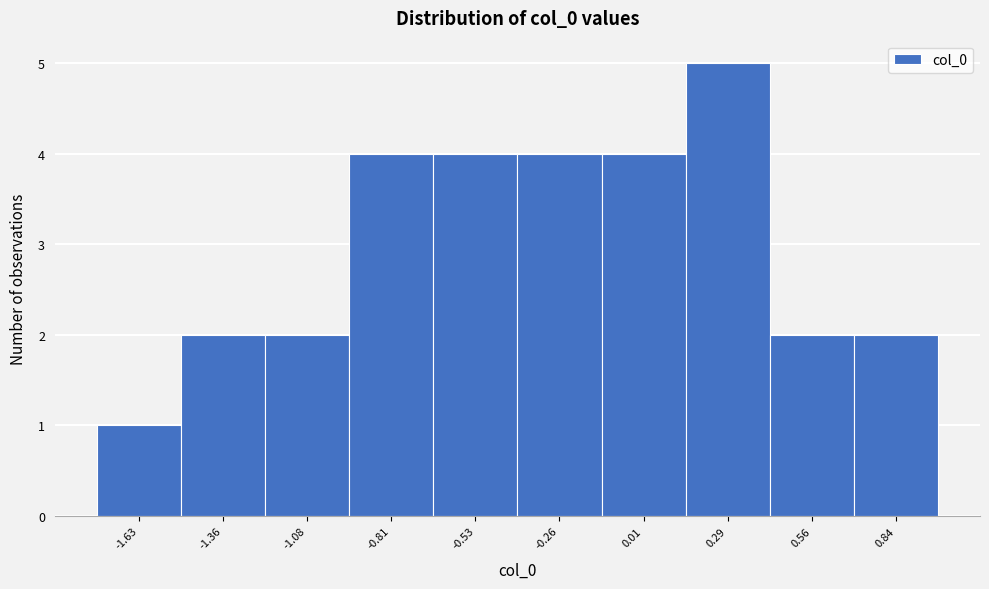

Reading left to right, list all the values displayed in this chart.

1	2	2	4	4	4	4	5	2	2